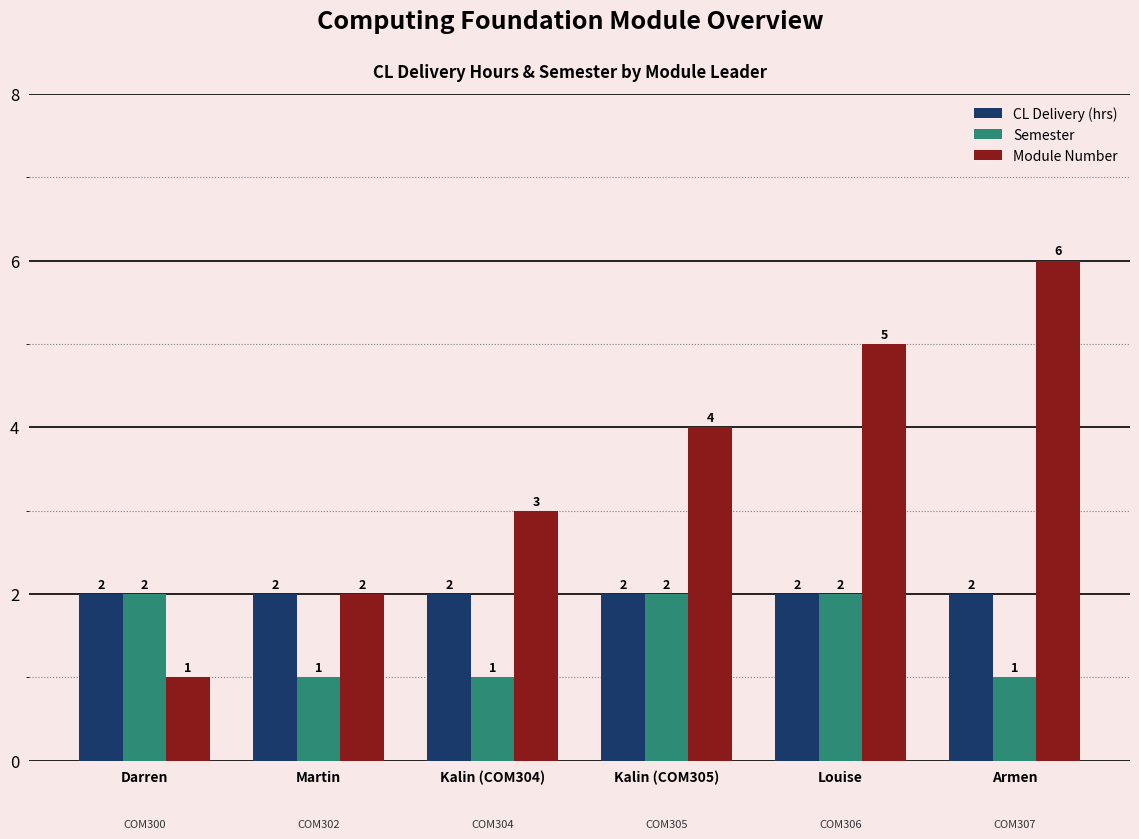

Reading left to right, extract all data points from this chart.

CL Delivery (hrs): 2	2	2	2	2	2
Semester: 2	1	1	2	2	1
Module Number: 1	2	3	4	5	6